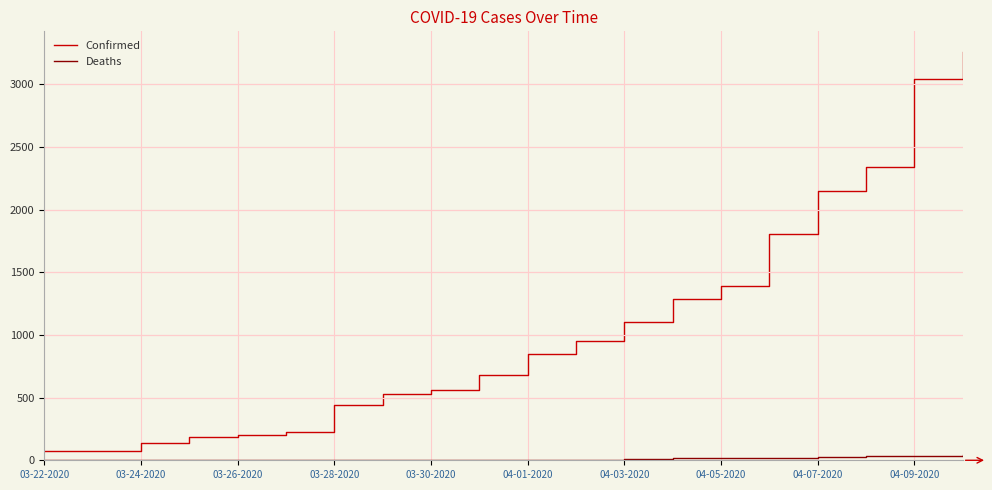

Which series has the widest spread of values?

Confirmed